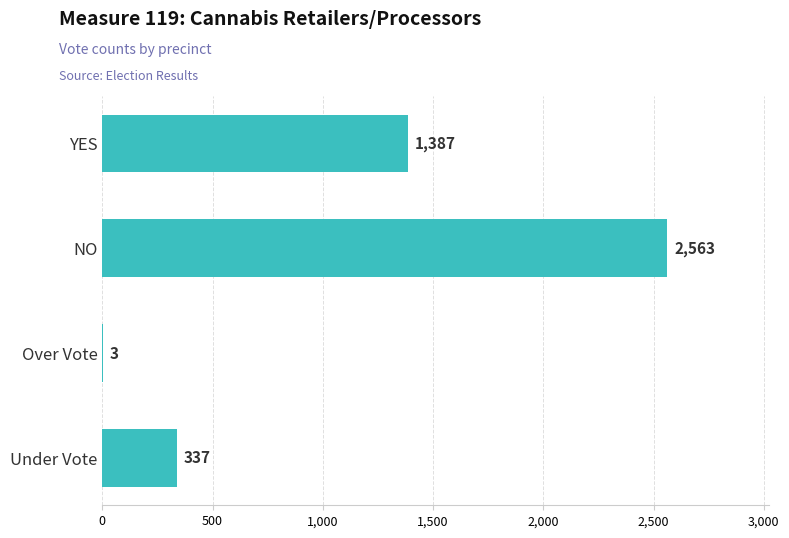

Count the number of data series in this chart.

1